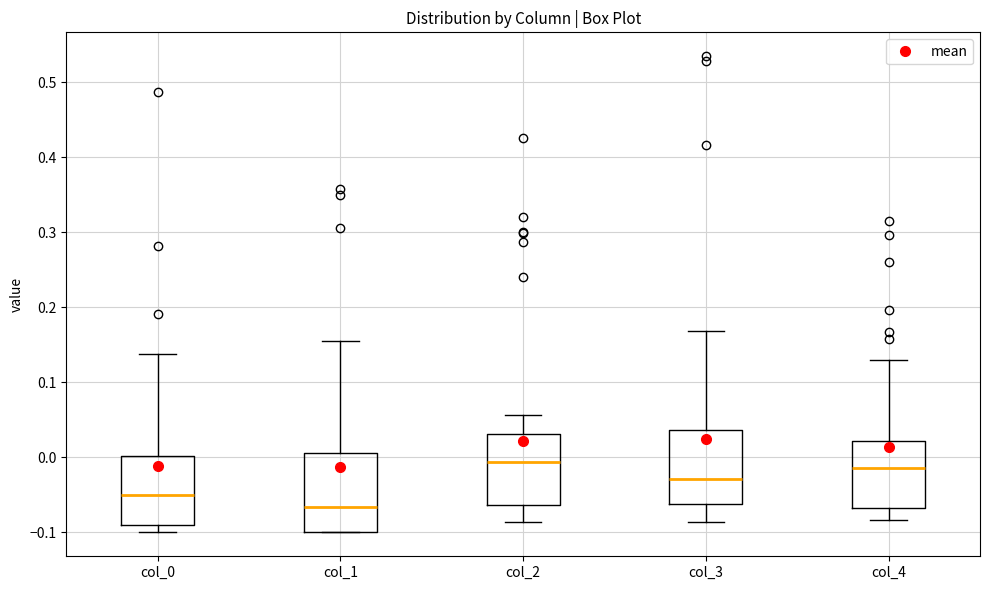

Reading left to right, transcribe this box plot: for each box, give where its median line is, the range the box spans, and where its two whiskers end, as read against the y-axis. The values are not printed on the chart, so give them approximately, as read against the axis.

col_0: median -0.05, box -0.09 to 0.00, whiskers -0.10 to 0.14
col_1: median -0.07, box -0.10 to 0.01, whiskers -0.10 to 0.16
col_2: median -0.01, box -0.06 to 0.03, whiskers -0.09 to 0.06
col_3: median -0.03, box -0.06 to 0.04, whiskers -0.09 to 0.17
col_4: median -0.01, box -0.07 to 0.02, whiskers -0.08 to 0.13